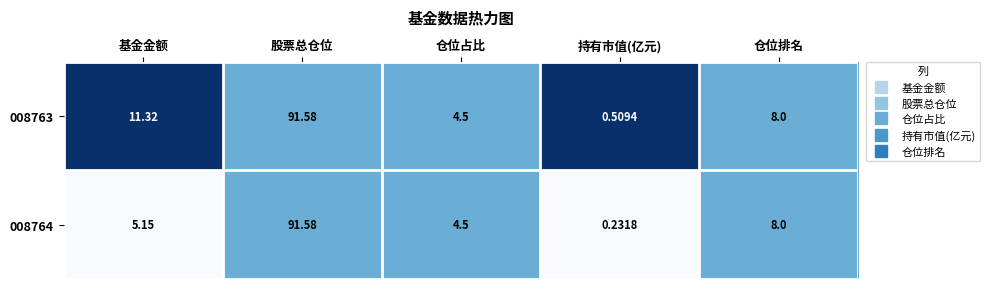

List the labels in order of 008764 value, largest first.

股票总仓位, 仓位排名, 基金金额, 仓位占比, 持有市值(亿元)